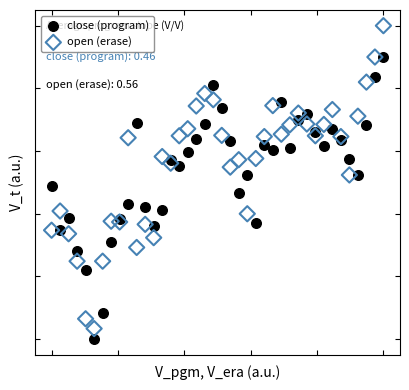

Which series has the largest Y range (max minus min)?

open (erase)